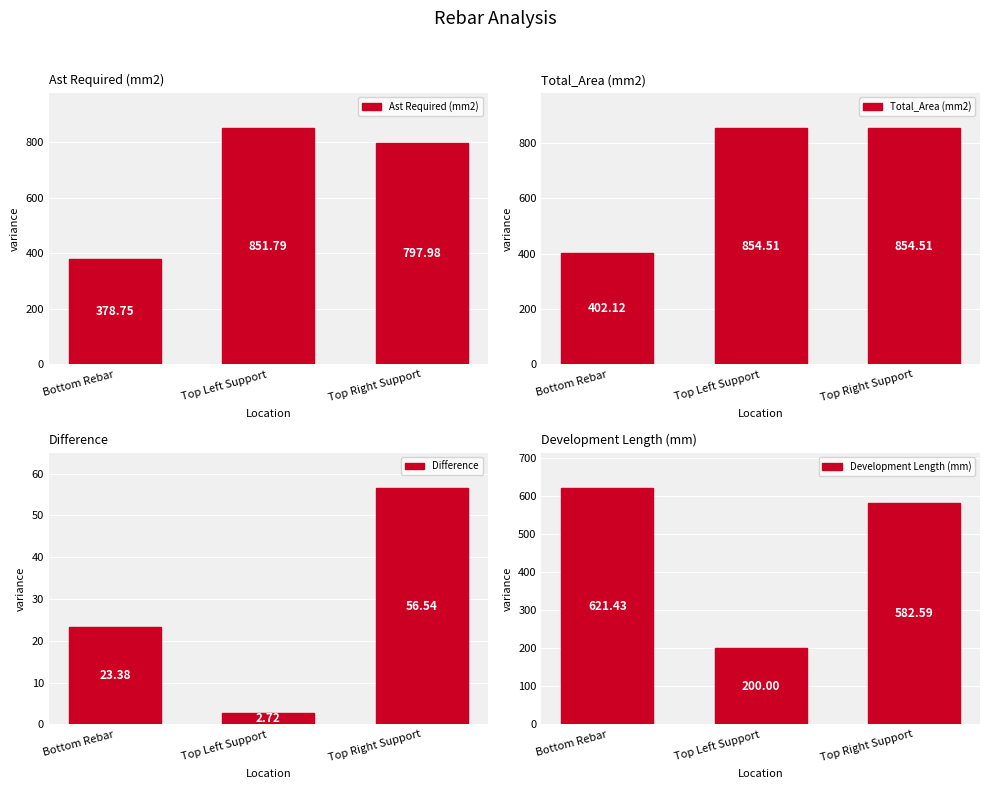

What is the label of the 2nd bar from the right?

Top Left Support